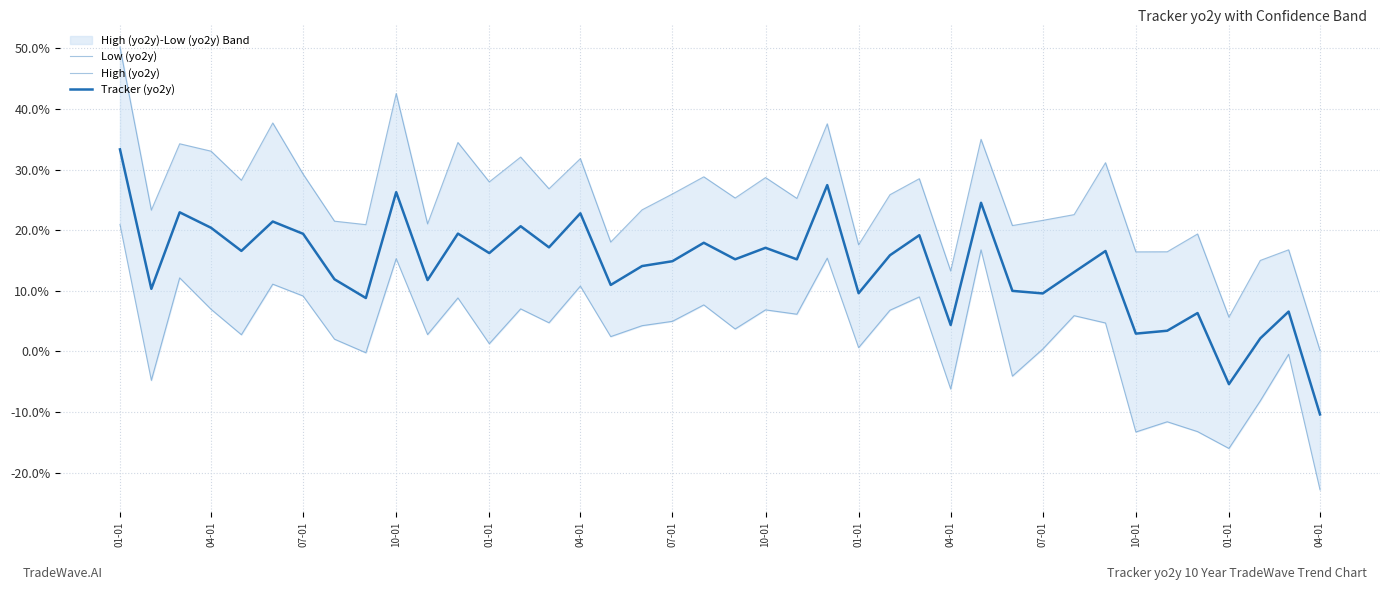

What is the sum of the High (yo2y) values at 07-01 and 01-01?

53.9